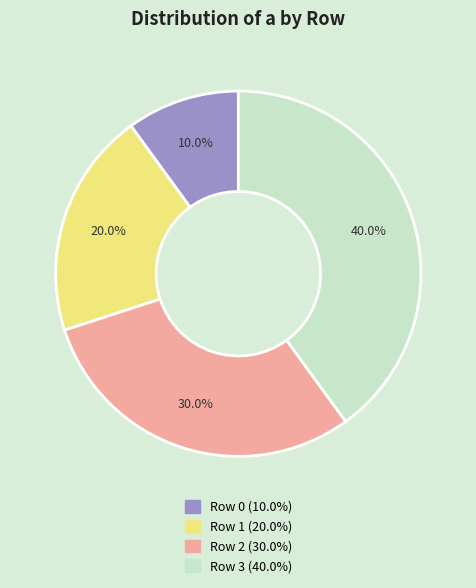

To the nearest percent, what is the combined percentage of Row 0 and Row 3?

50%